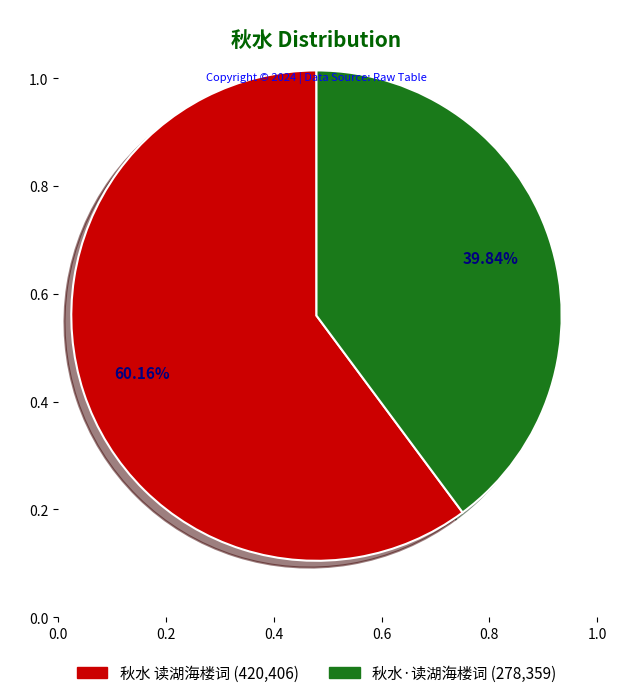

Does any single category account for the majority?

Yes